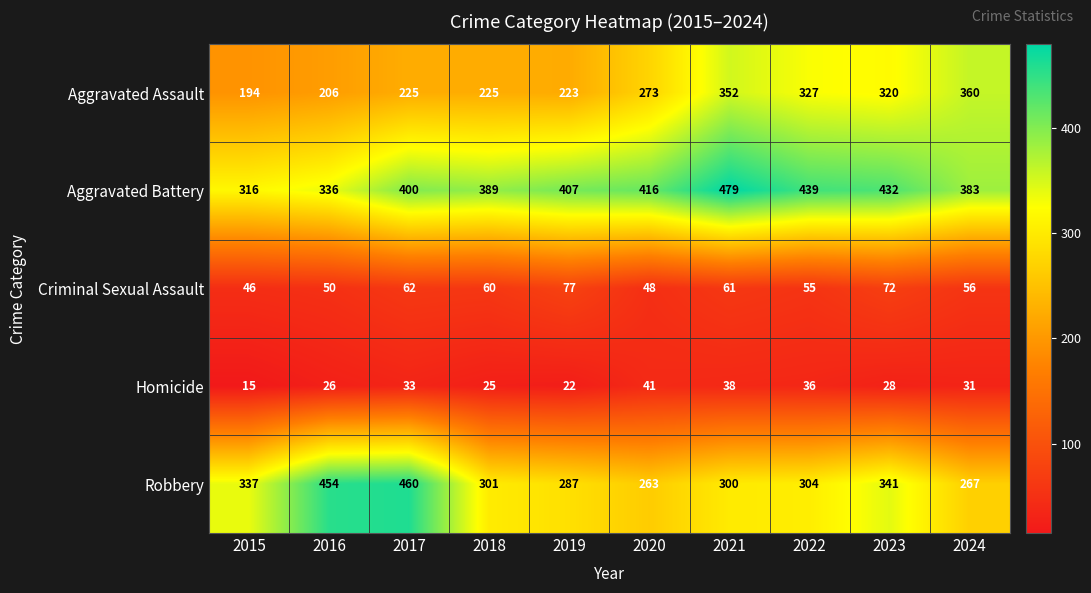

How many series are shown in this chart?

5